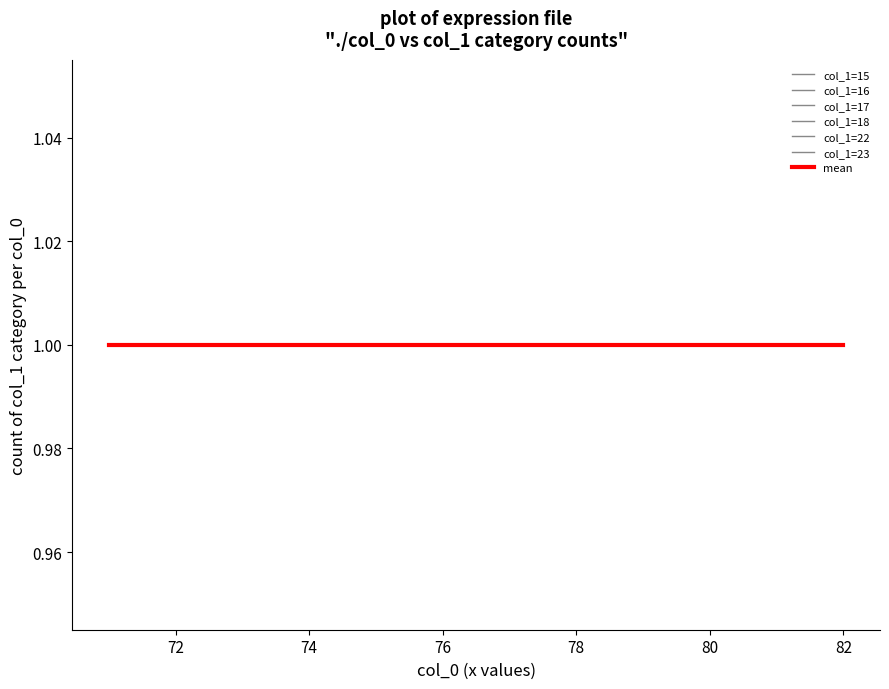

What is the minimum value for col_1=17?

71